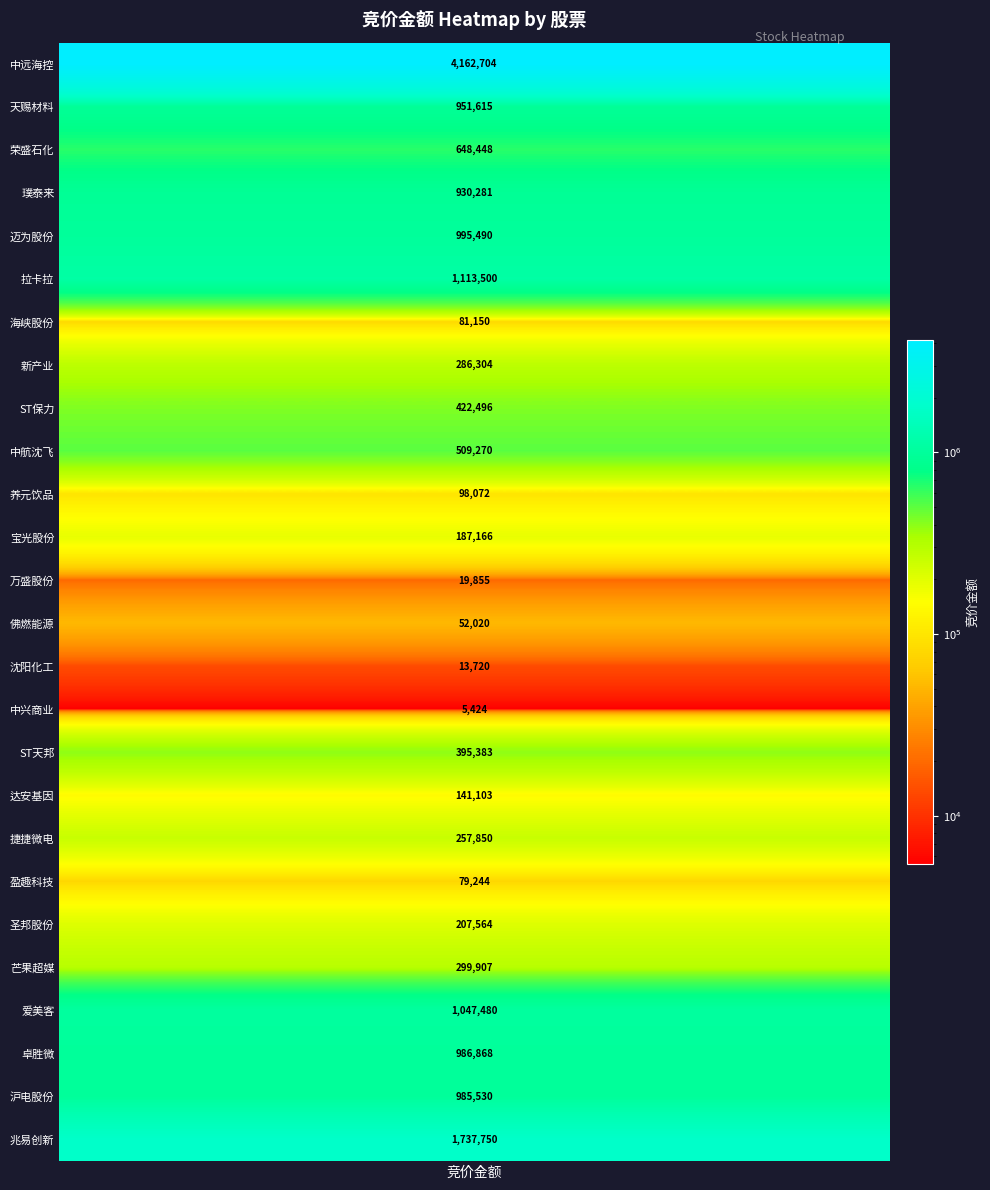

Approximately how many times larger is the value at 11 compared to 24?

0.2